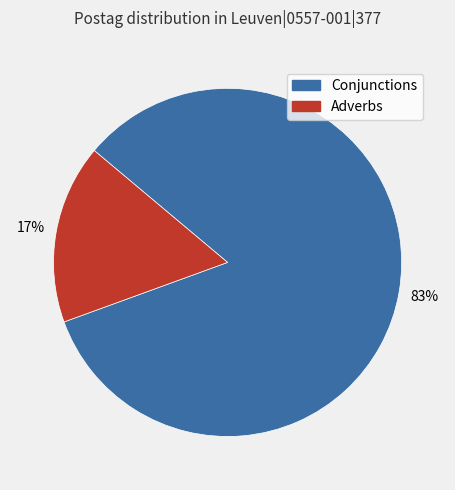

Which slice represents more than half of the pie?

Conjunctions